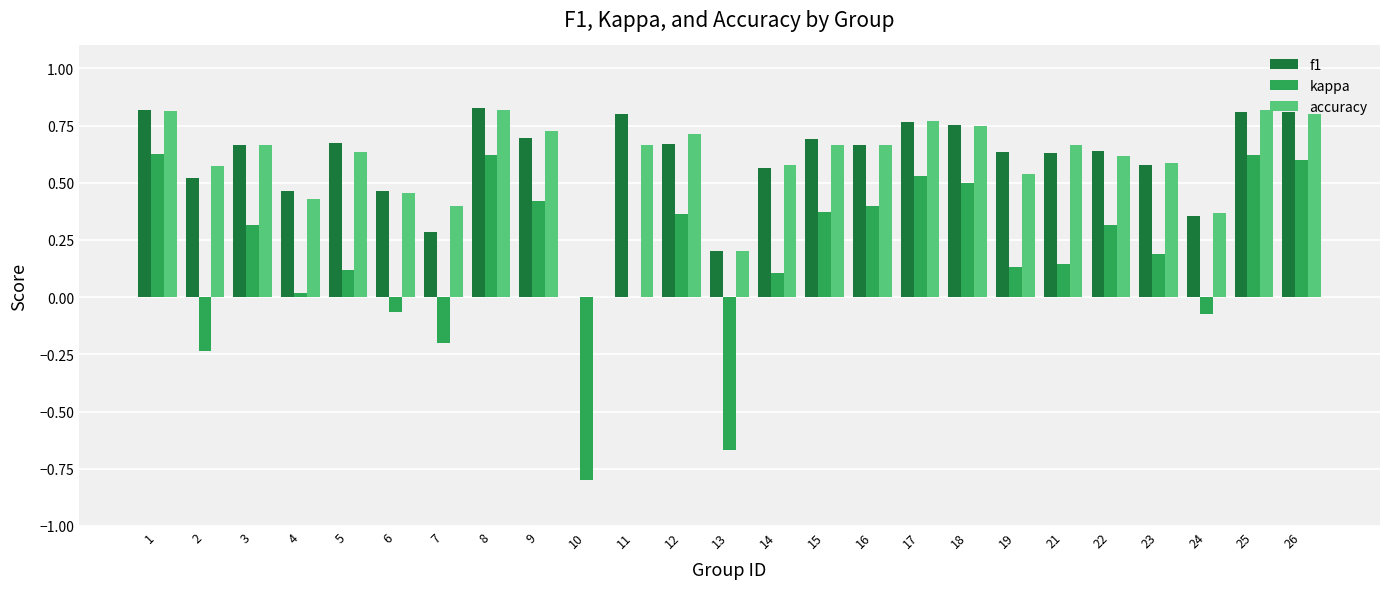

How many accuracy values are between 0 and 1?

25